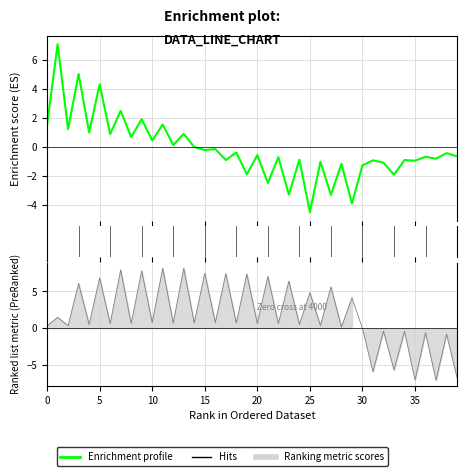

Reading left to right, list all the values displayed in this chart.

1.5	7.1	1.2	5.0	1.0	4.3	0.9	2.5	0.7	1.9	0.4	1.6	0.1	0.9	-0.0	-0.2	-0.1	-0.9	-0.4	-1.9	-0.6	-2.5	-0.7	-3.3	-0.9	-4.5	-1.0	-3.3	-1.2	-3.9	-1.3	-0.9	-1.1	-1.9	-0.9	-1.0	-0.7	-0.8	-0.4	-0.7